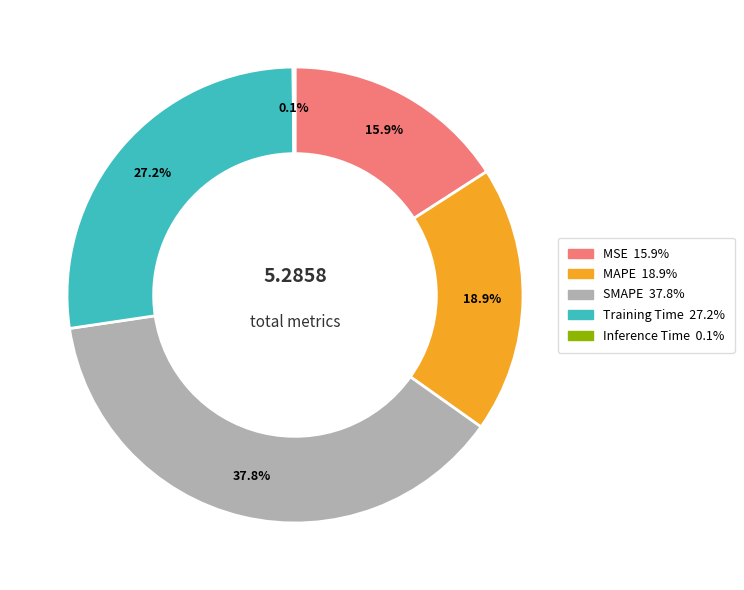

What is the largest slice in the pie chart?

SMAPE